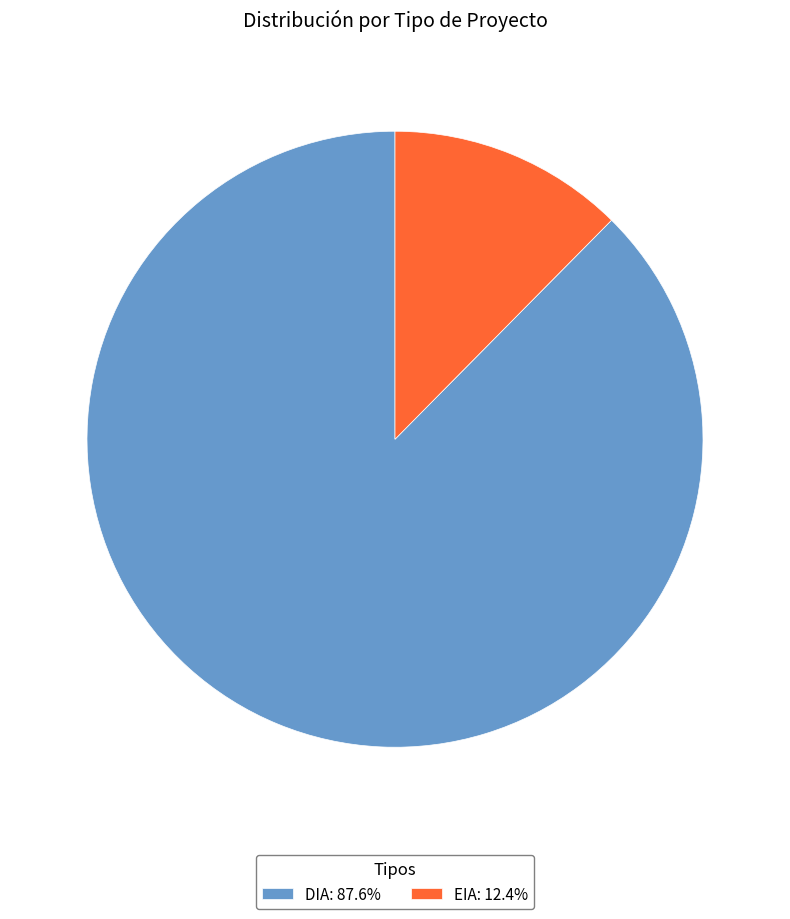

Rank the categories by value from lowest to highest.

EIA, DIA